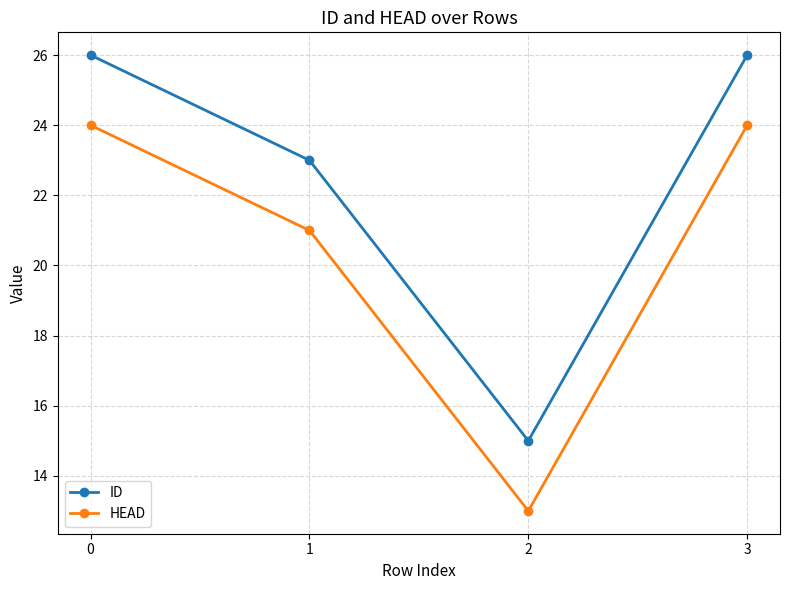

The value of HEAD at 1 is 21. True or false?

True